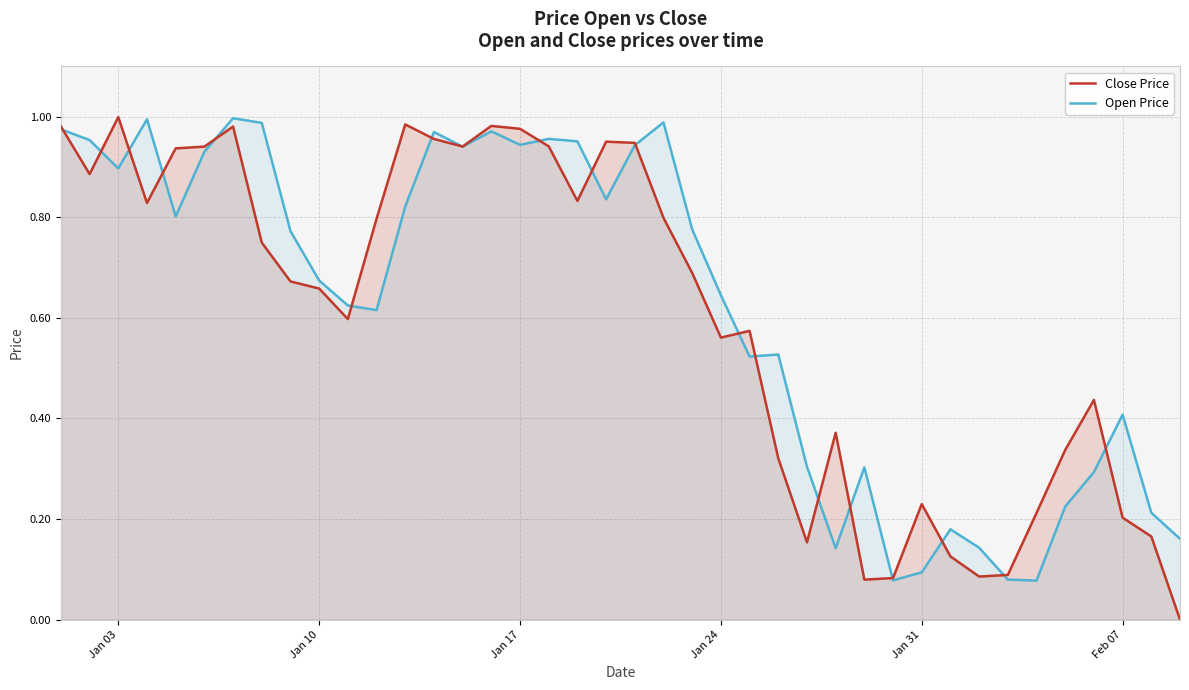

Which series has the widest spread of values?

Close Price